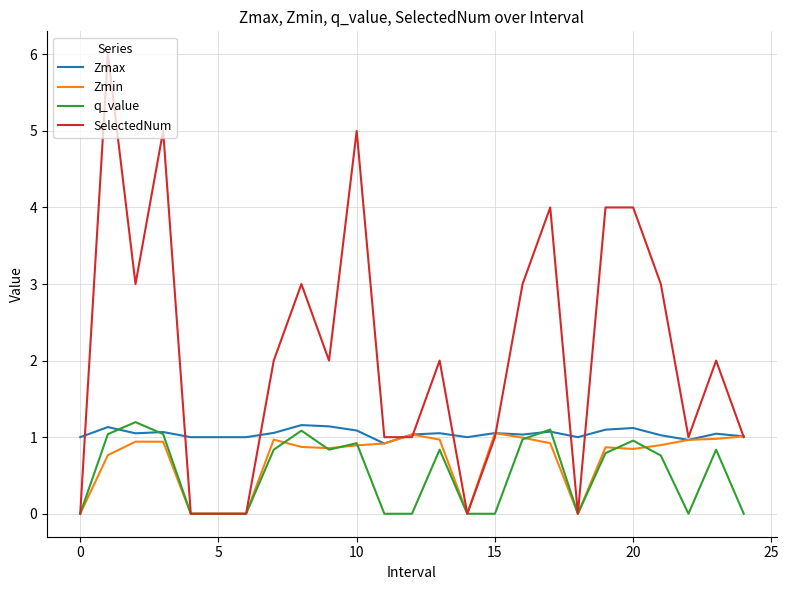

How many series are shown in this chart?

4